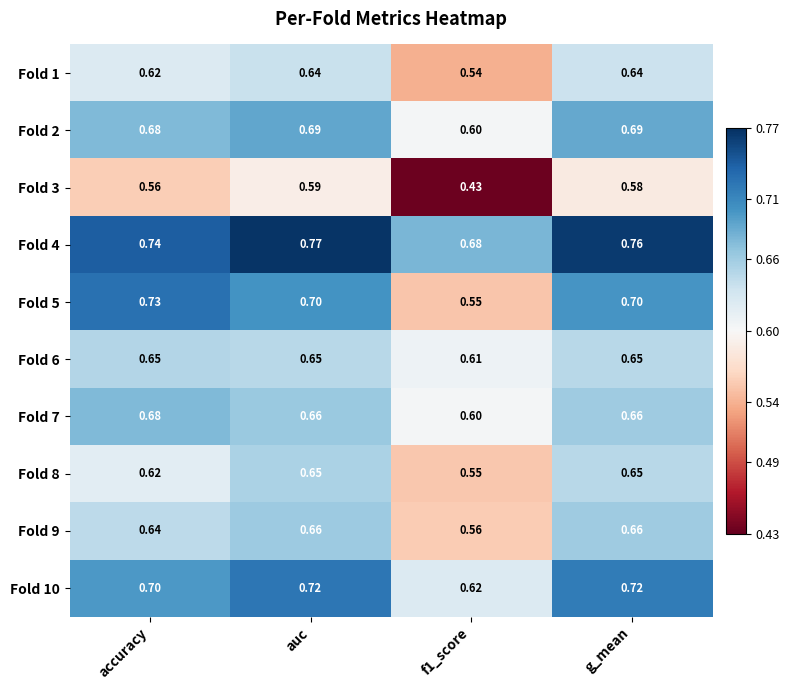

At which category is the sum across all series the highest?

auc